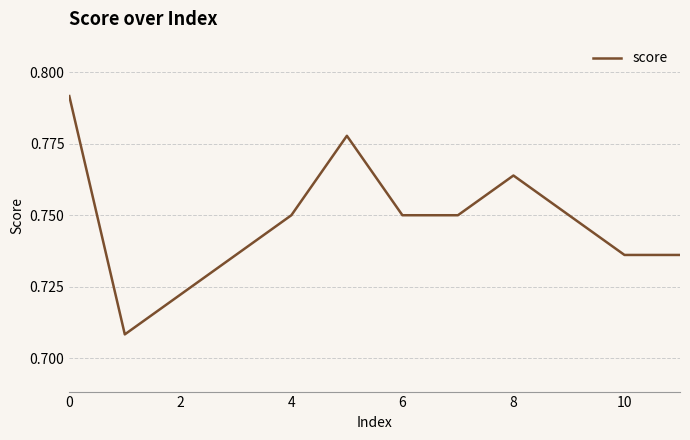

How many lines are shown in the chart?

1